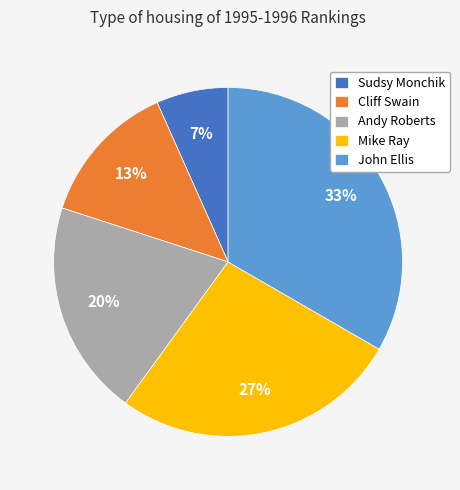

To the nearest percent, what portion does Sudsy Monchik represent?

7%